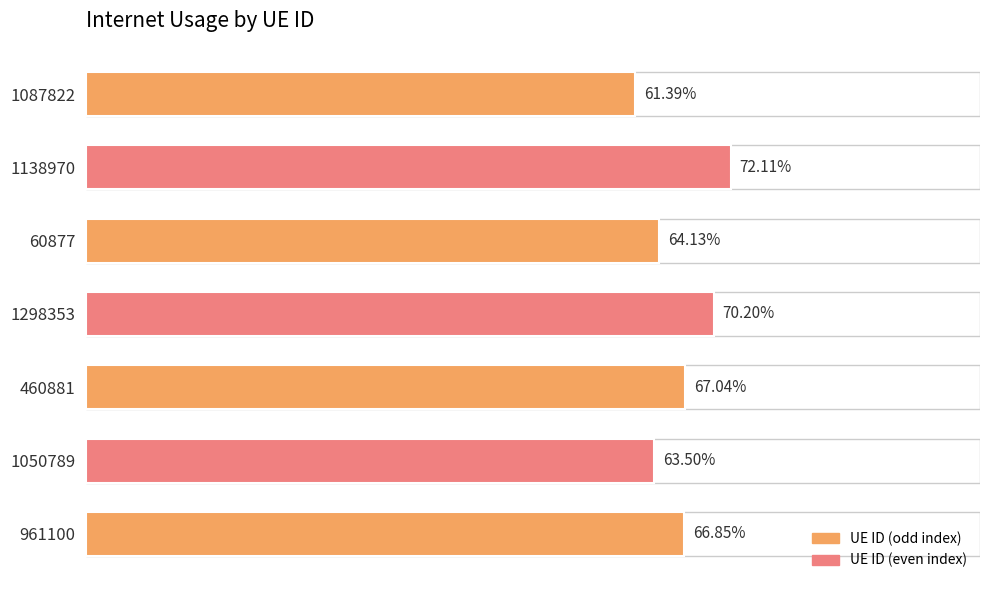

How many values are between 0 and 1?

7